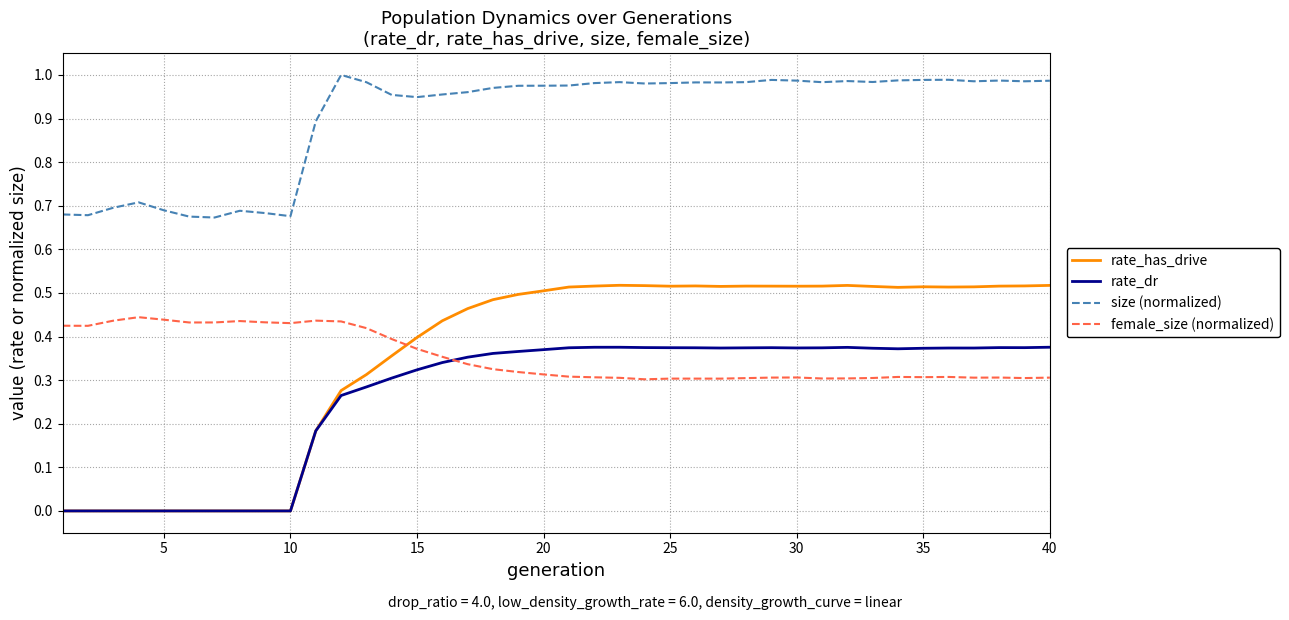

Does the chart display data point markers on the line(s)?

No